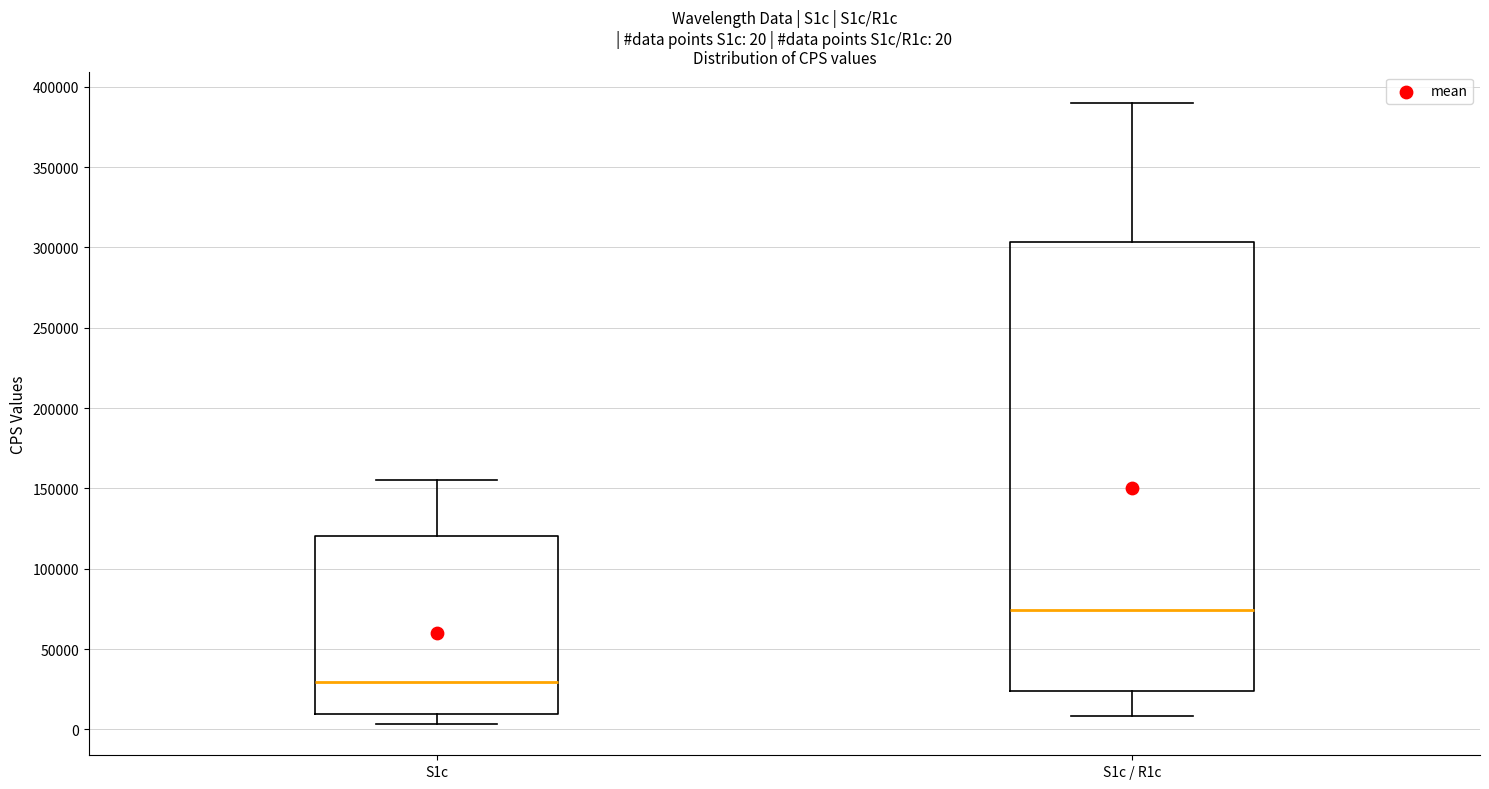

Which box has the lowest median line?

S1c